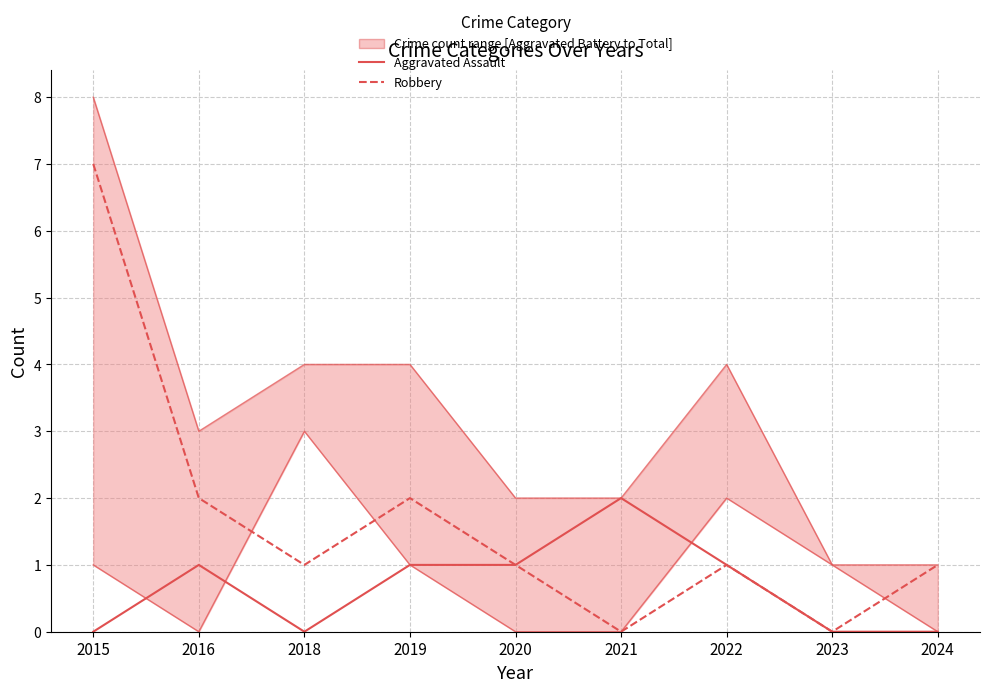

What is the difference between the maximum and minimum values in the Robbery series?

7